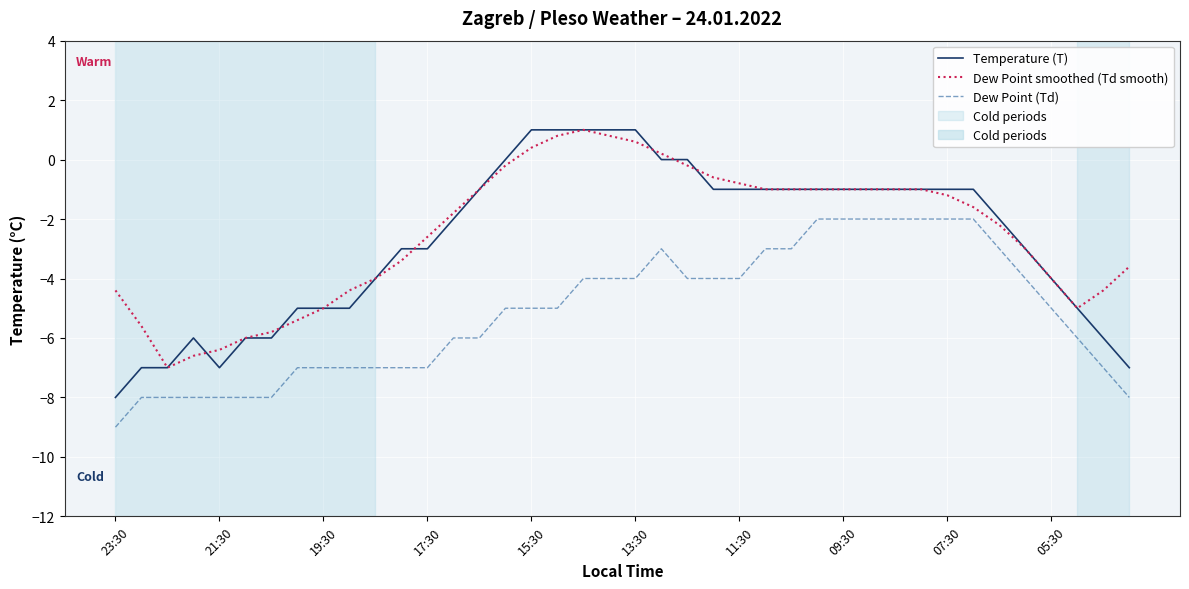

What is the greatest value displayed?

1.0